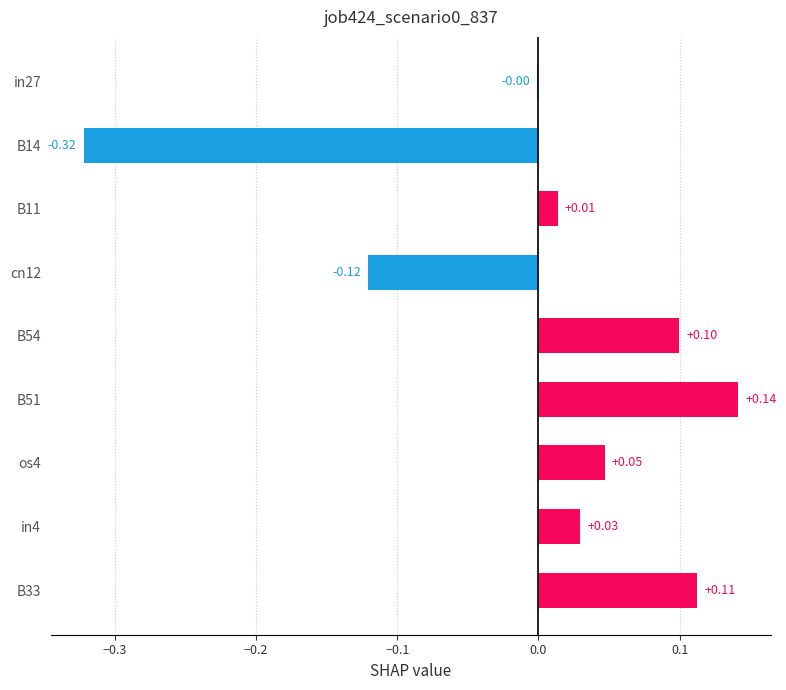

What is the change in value from B14 to B33?

+0.4